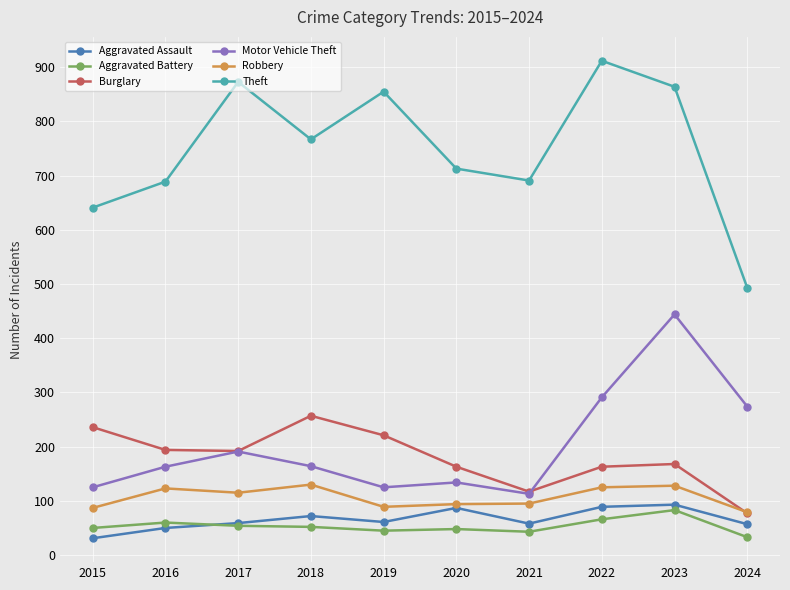

How many data points in Theft are less than 767?

5